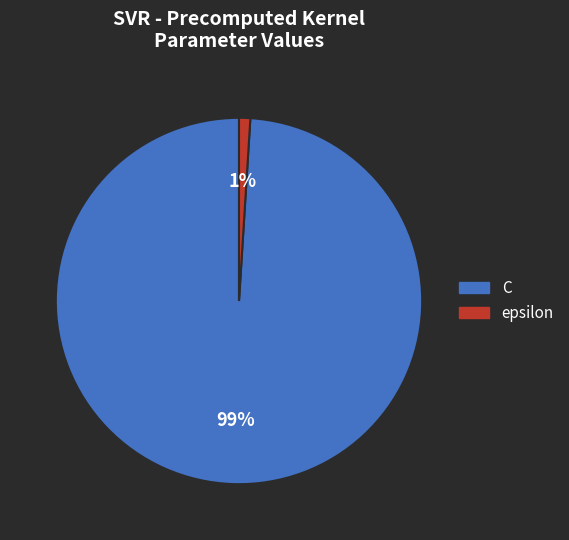

Count the number of slices in the pie.

2